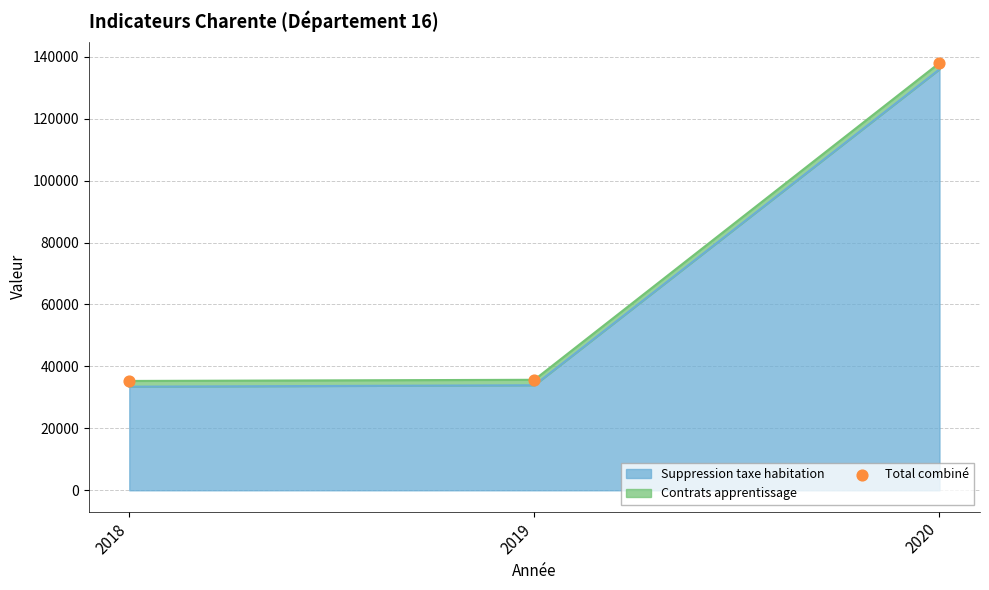

What is the change in value from 2019 to 2020?

+102308